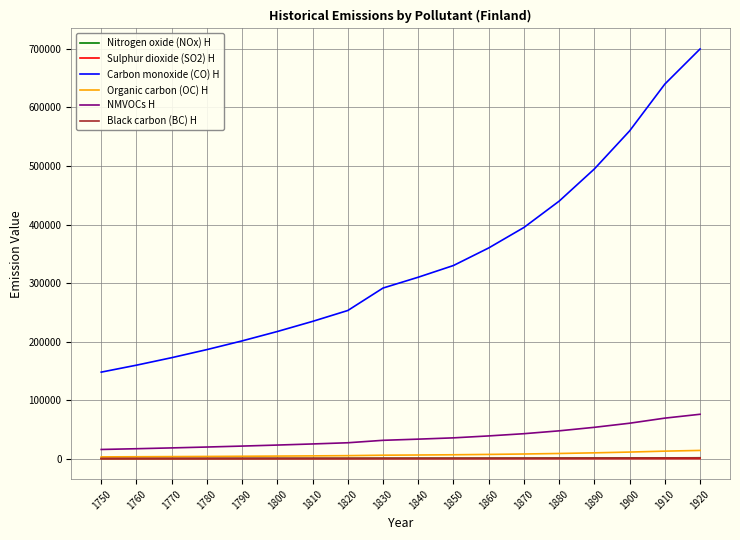

Which series changed the most between 1810 and 1900?

Carbon monoxide (CO) H